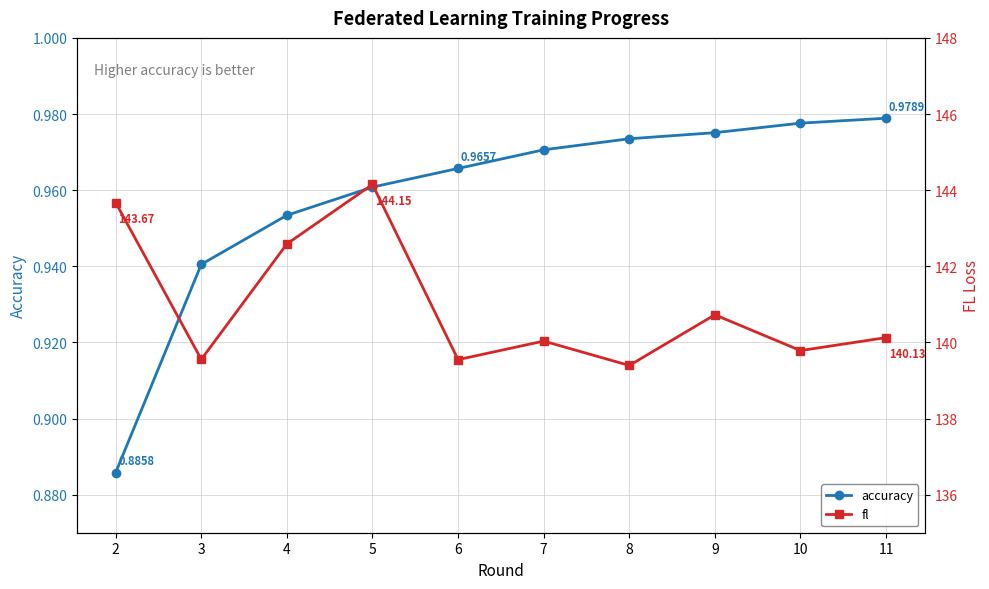

True or false: fl has a value of 140.0 at 7.

True